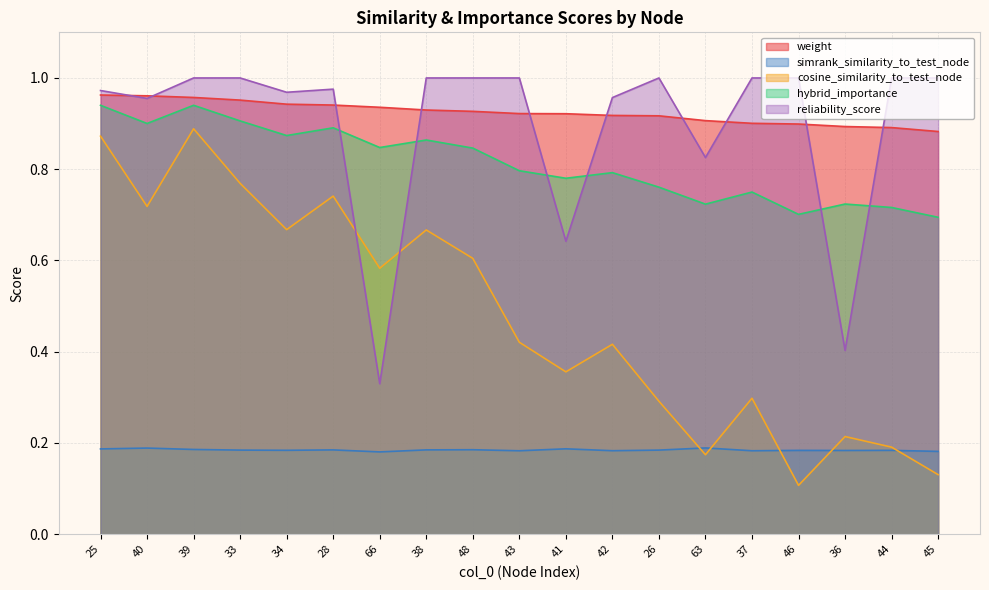

Rank the categories by reliability_score value from highest to lowest.

39, 33, 38, 48, 43, 26, 37, 46, 44, 45, 28, 25, 34, 42, 40, 63, 41, 36, 66